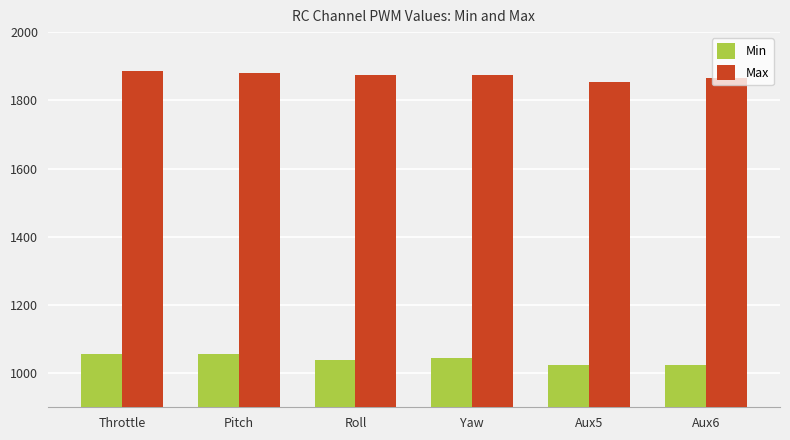

The Max series shows 1875 at Yaw. True or false?

True